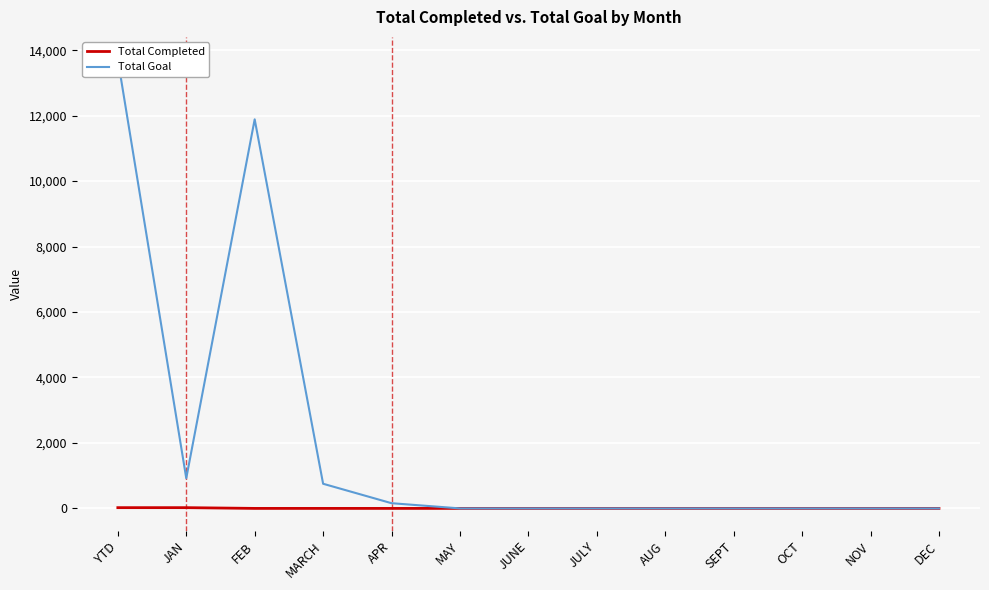

Rank the categories by Total Completed value from highest to lowest.

YTD, JAN, FEB, MARCH, APR, MAY, JUNE, JULY, AUG, SEPT, OCT, NOV, DEC